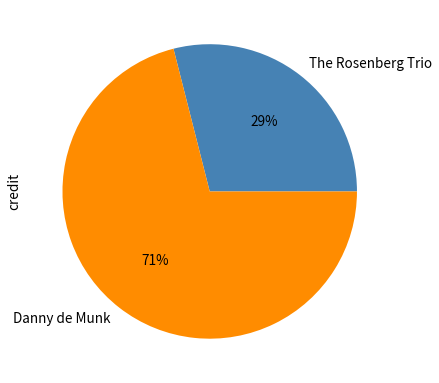

Do The Rosenberg Trio and Danny de Munk together represent more than half of the pie?

Yes